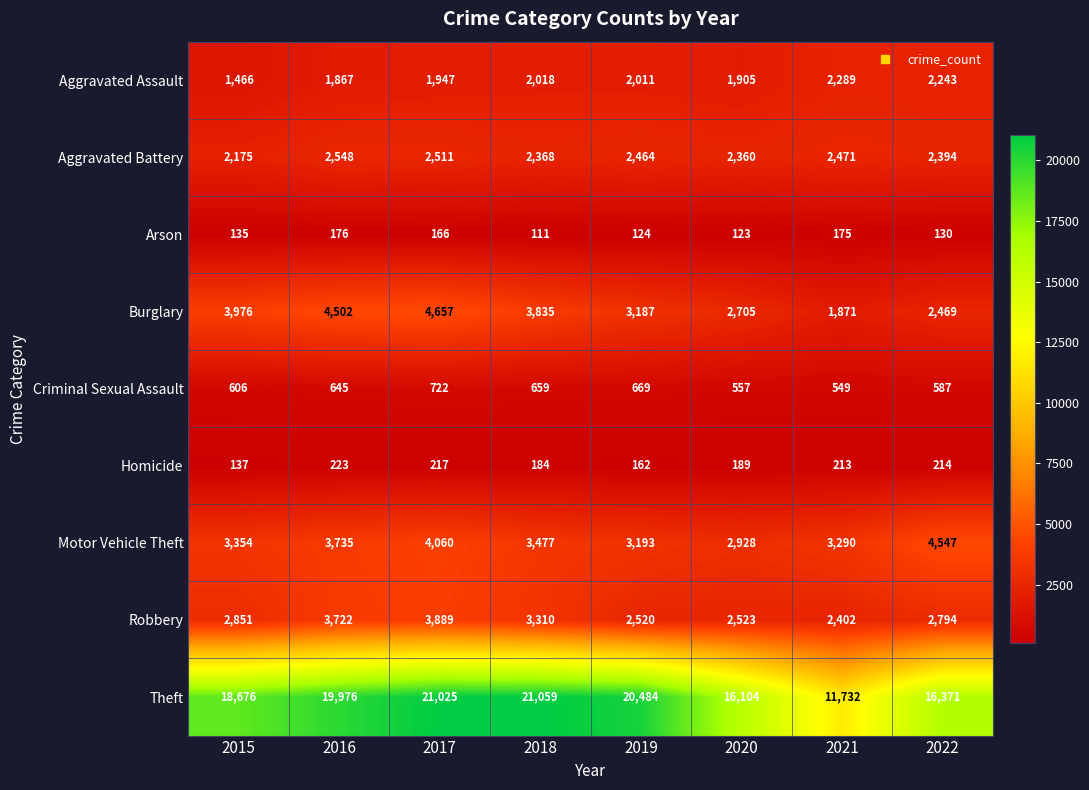

The value of Aggravated Assault at 2016 is 2787. True or false?

False